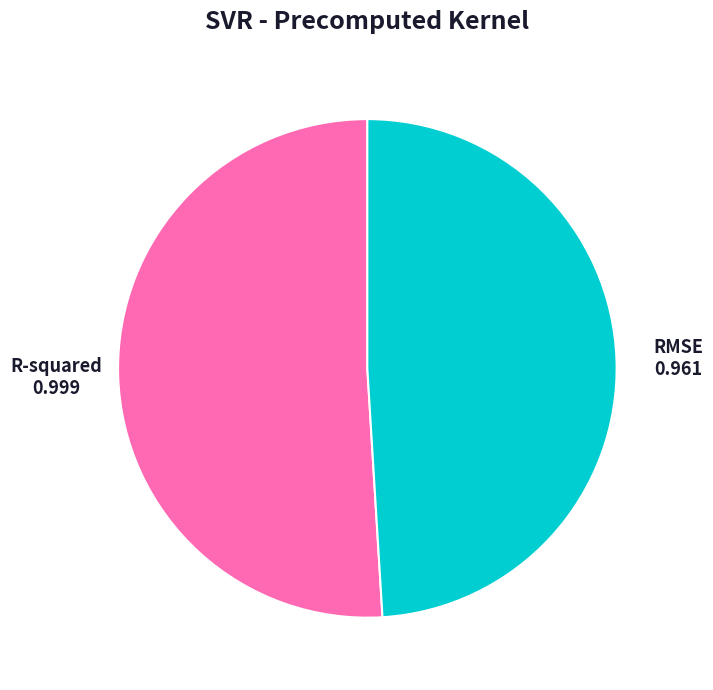

How many slices are in this pie chart?

2